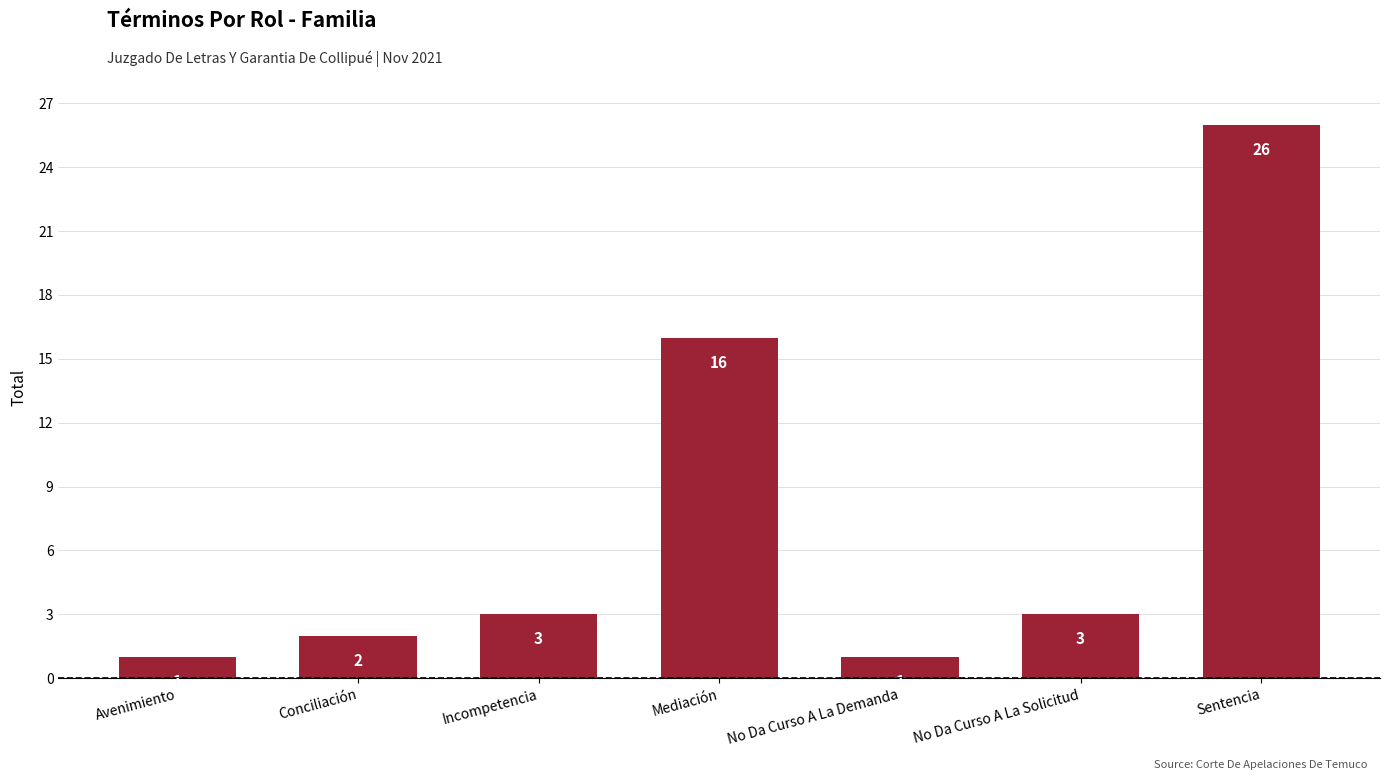

Reading left to right, what are all the values shown in this chart?

1	2	3	16	1	3	26